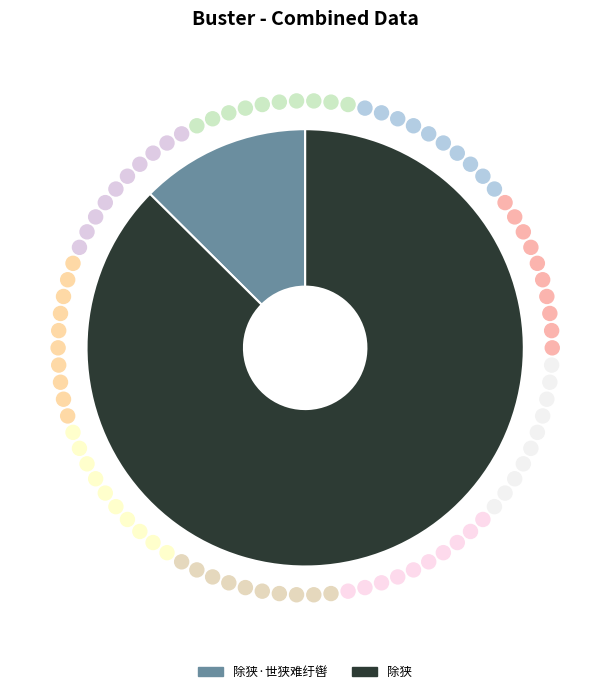

Is there a majority slice in this chart?

Yes